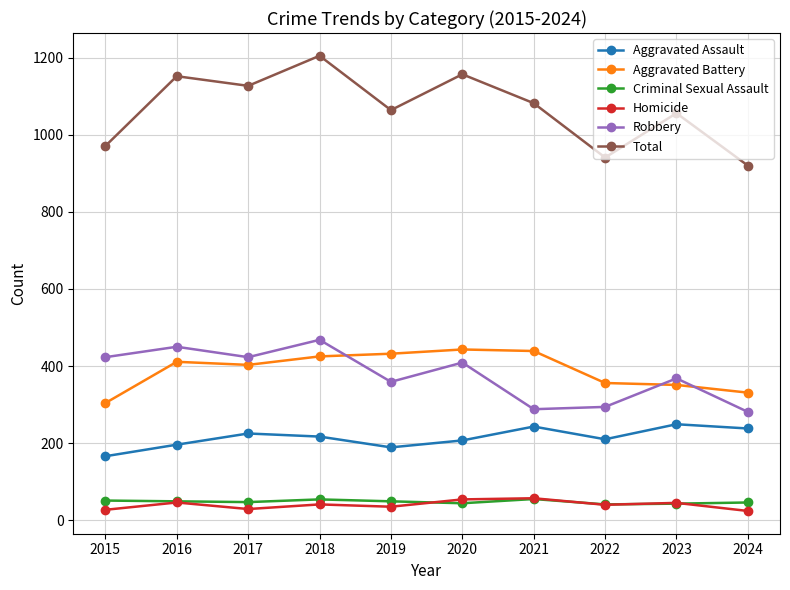

At which label does Aggravated Assault first exceed 217?

2017